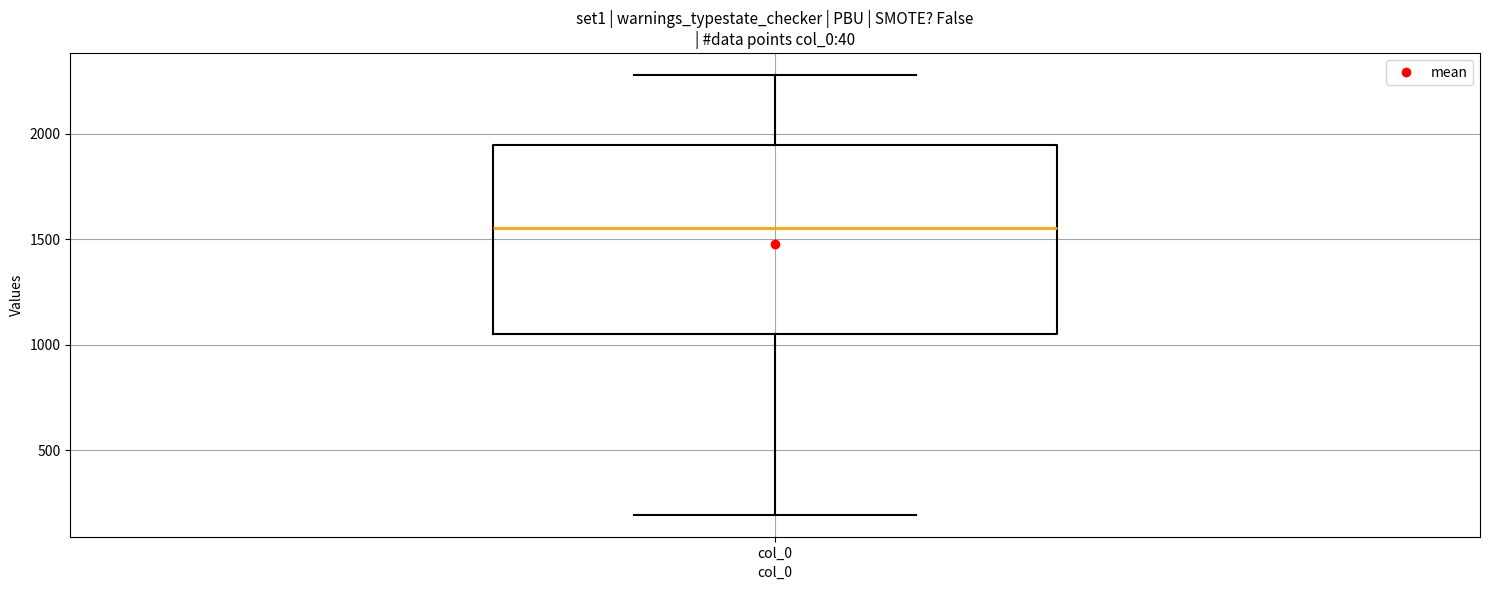

Read this box plot against the y-axis: the position of the median line, the range covered by the box, and the ends of both whiskers. The values are not printed on the chart, so give them approximately, as read against the axis.

median 1550, box 1050 to 1950, whiskers 200 to 2300